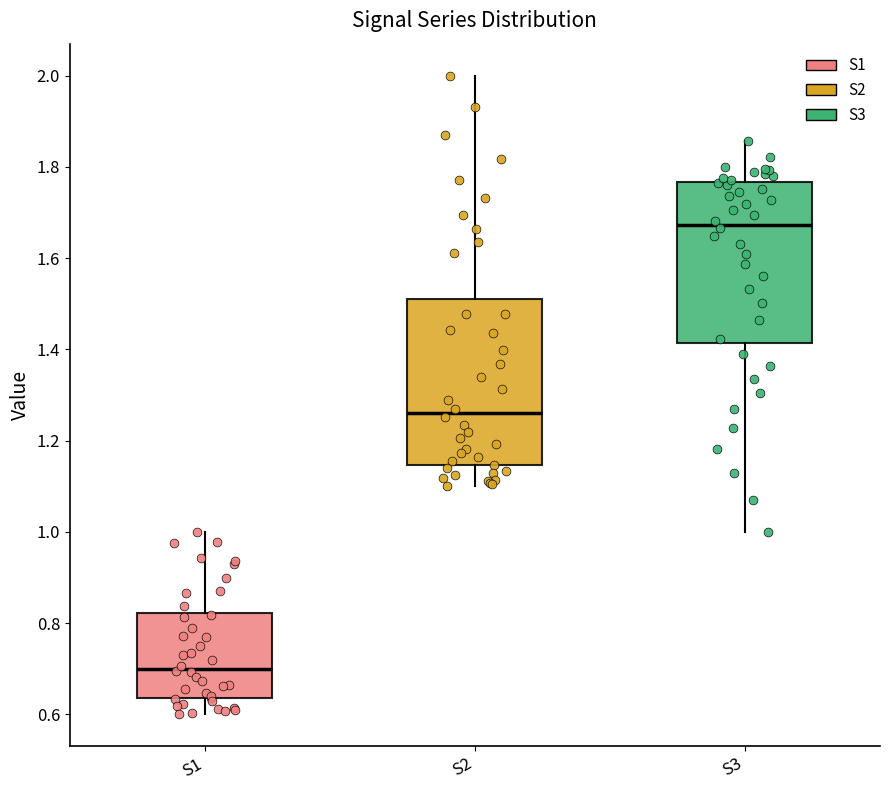

Which box has the lowest median line?

S1